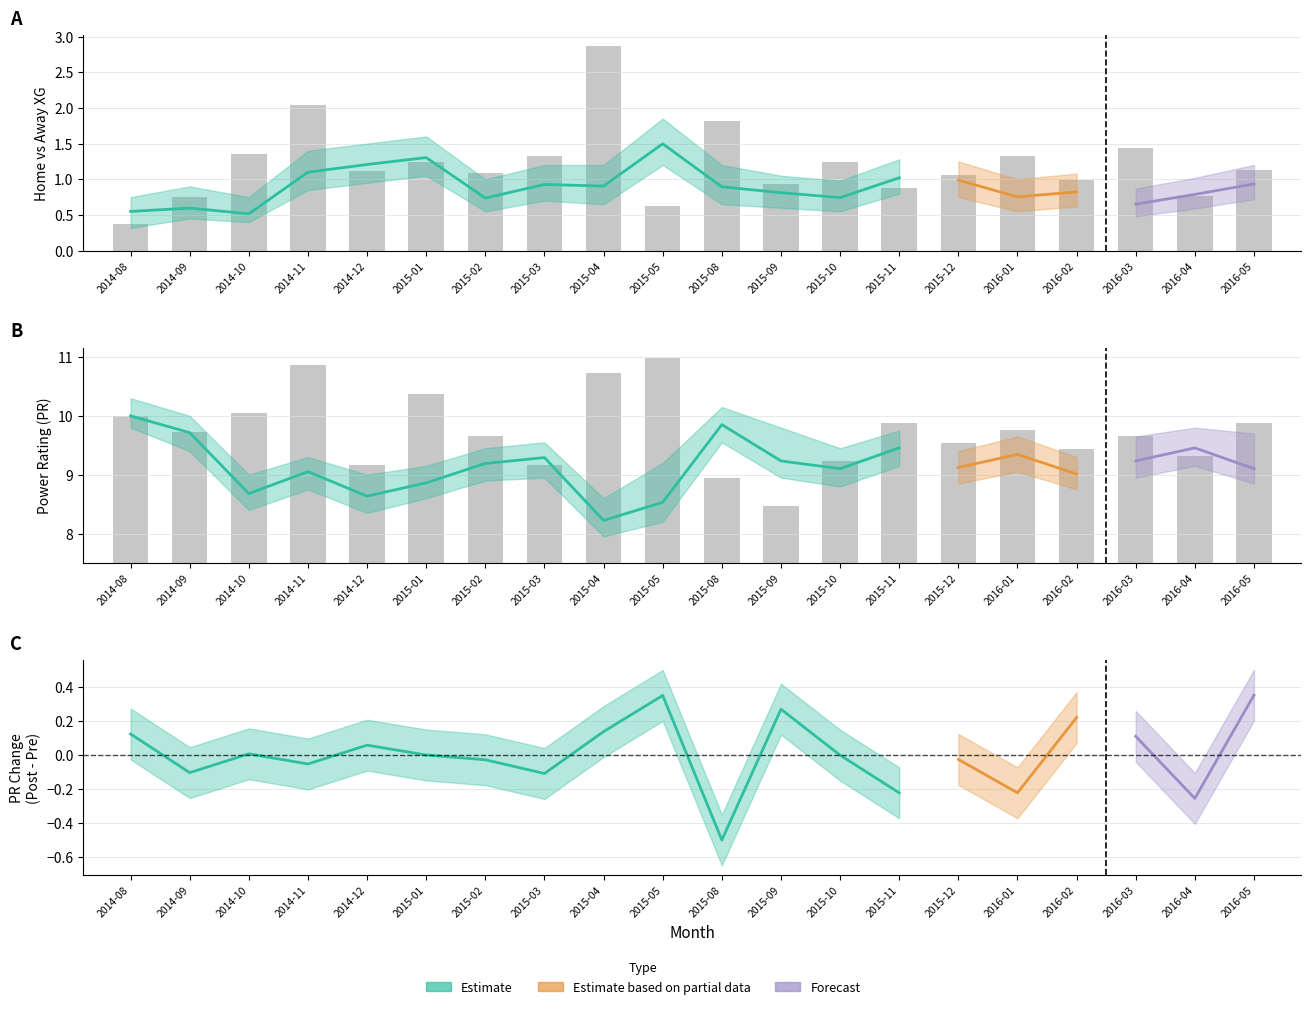

Read the value at 2016-01.

1.3